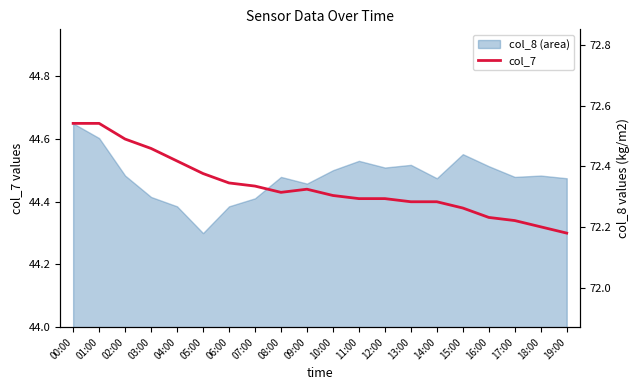

Which has a higher value, 09:00 or 08:00?

09:00